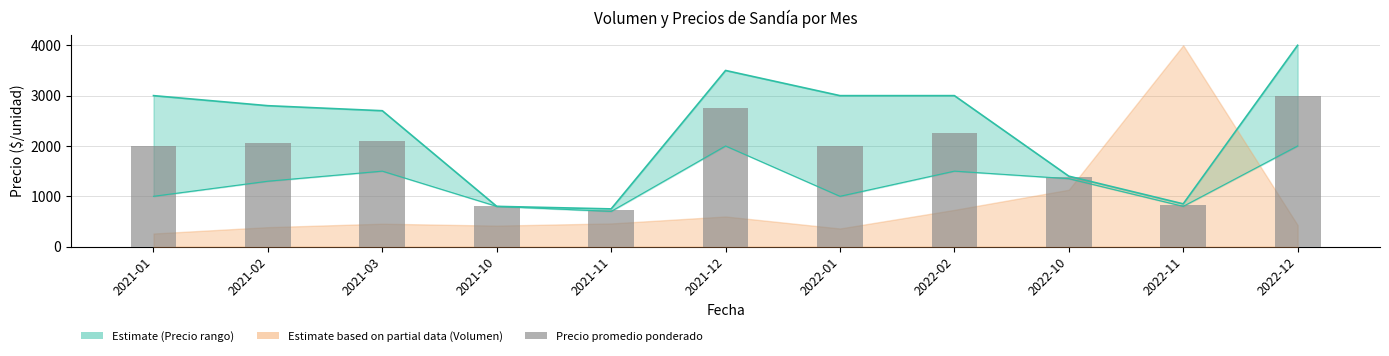

What is the sum of all values?

19875